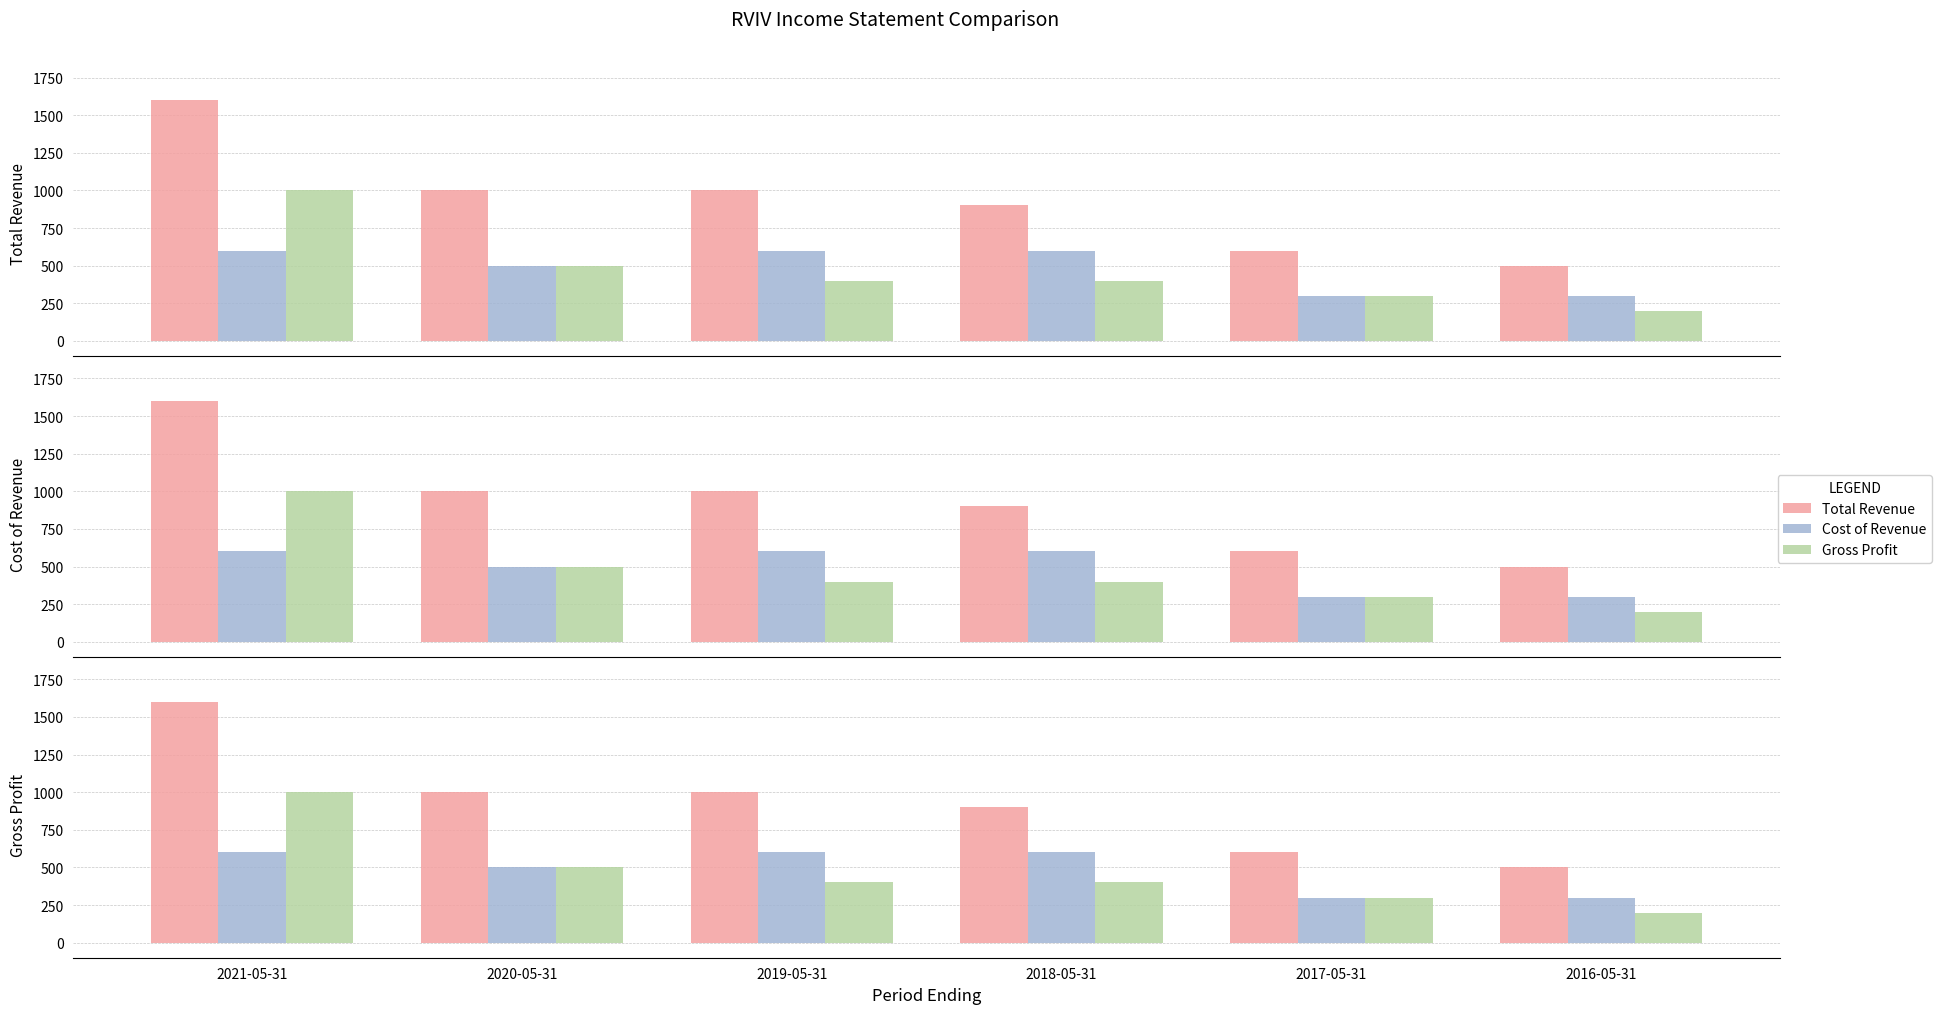

What position from the left is 2016-05-31?

6